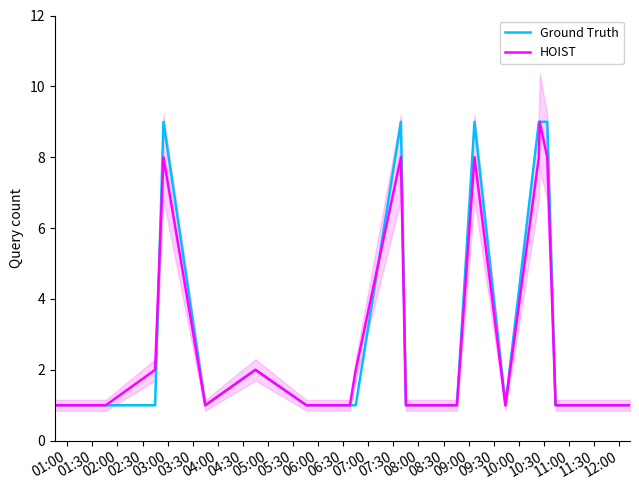

Which series has the largest total across all categories?

Ground Truth